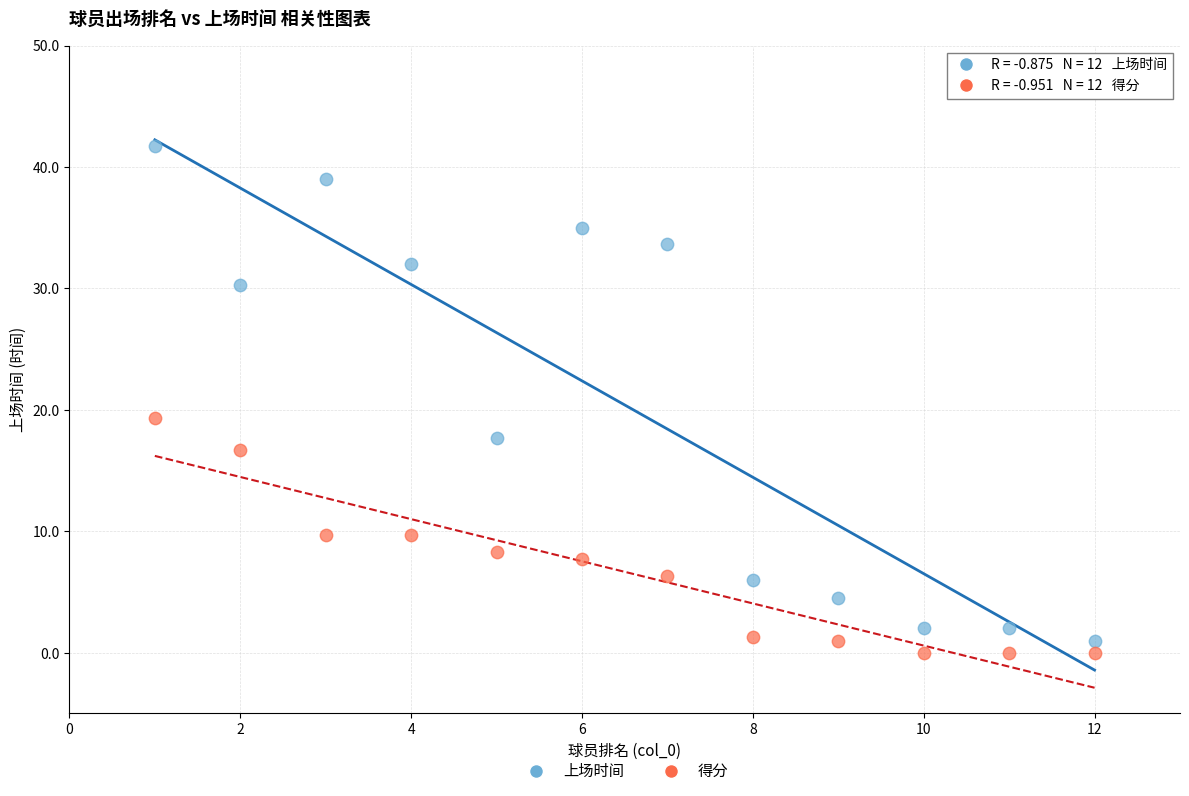

Which series has the largest Y range (max minus min)?

上场时间